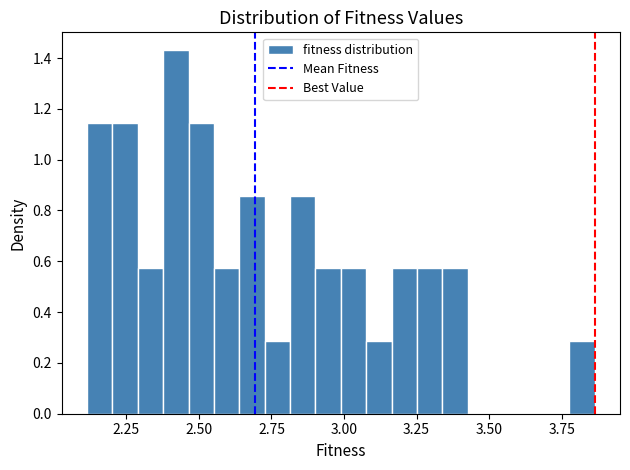

Read against the x-axis, roughly where is the centre of the tallest bar?

2.40